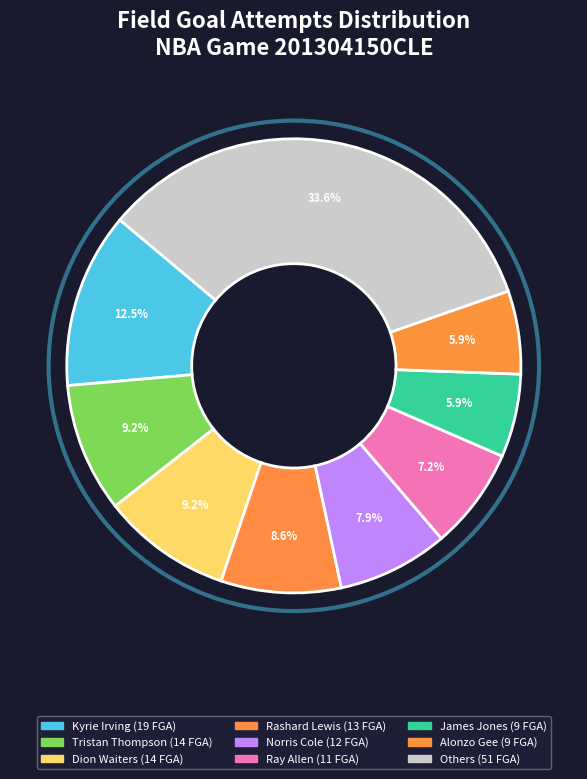

Count the number of slices in the pie.

9